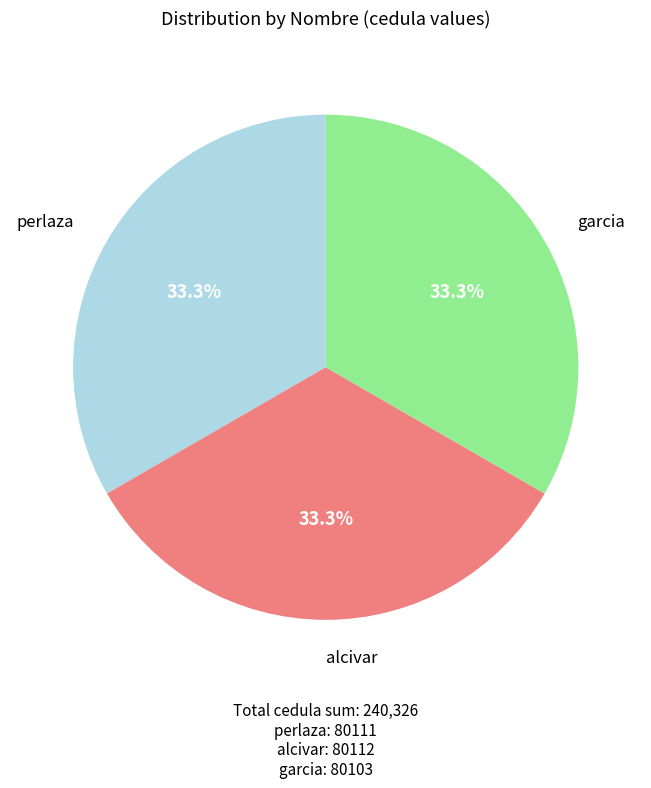

Count the number of slices in the pie.

3